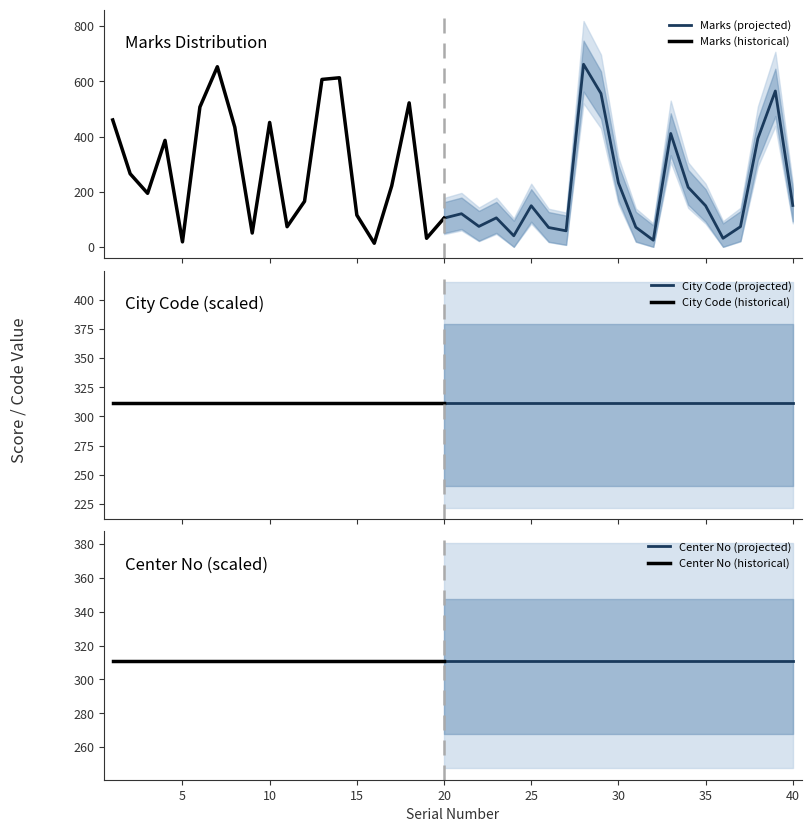

True or false: Marks_upper and Marks intersect in this chart.

False